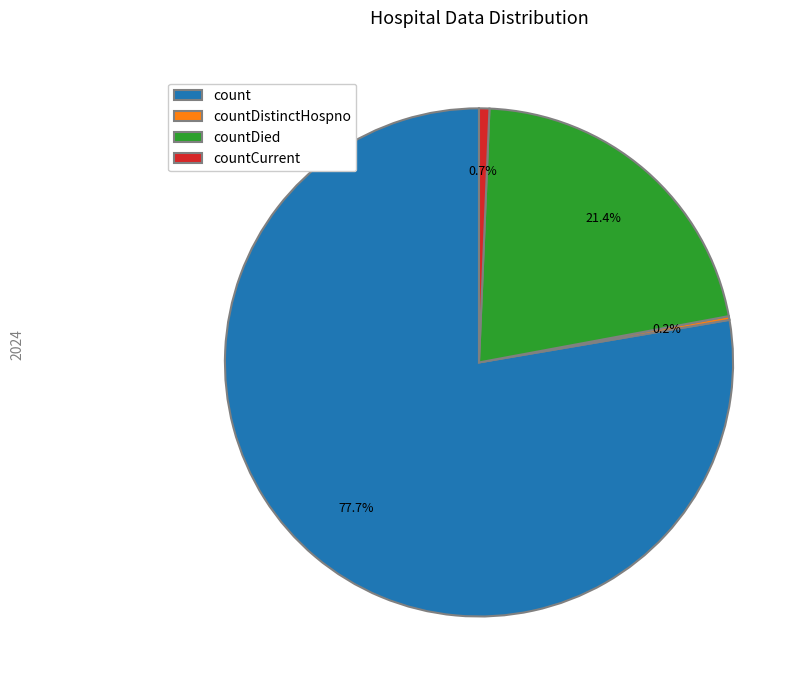

Does countCurrent account for over 50% of the chart?

No